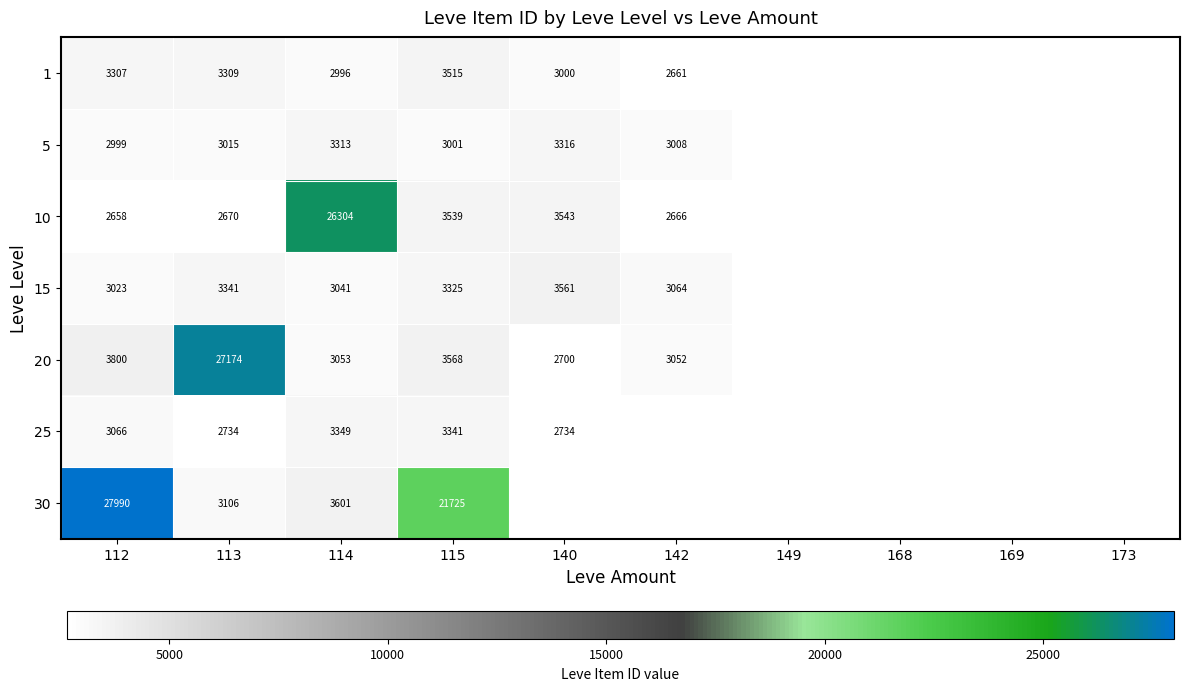

The value of 10 at 142 is 2666. True or false?

True